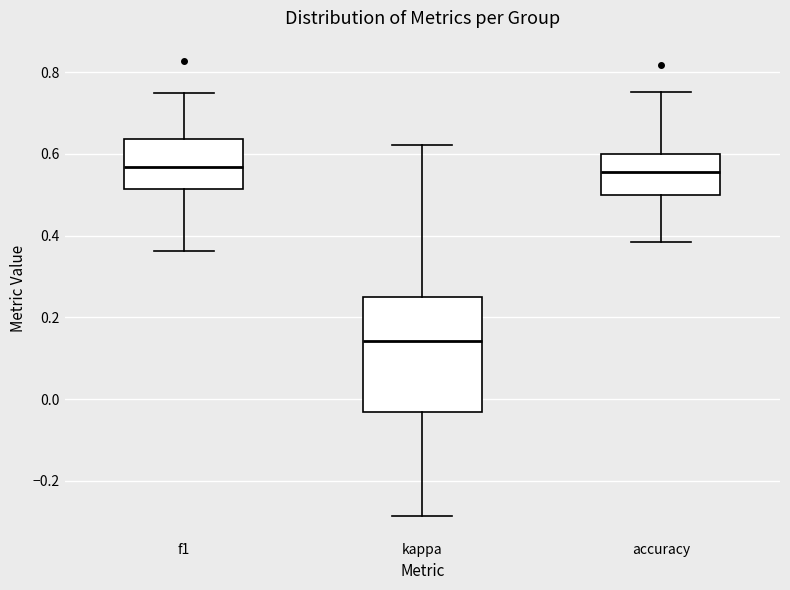

Comparing the boxes themselves (not the whiskers), which one is the tallest?

kappa